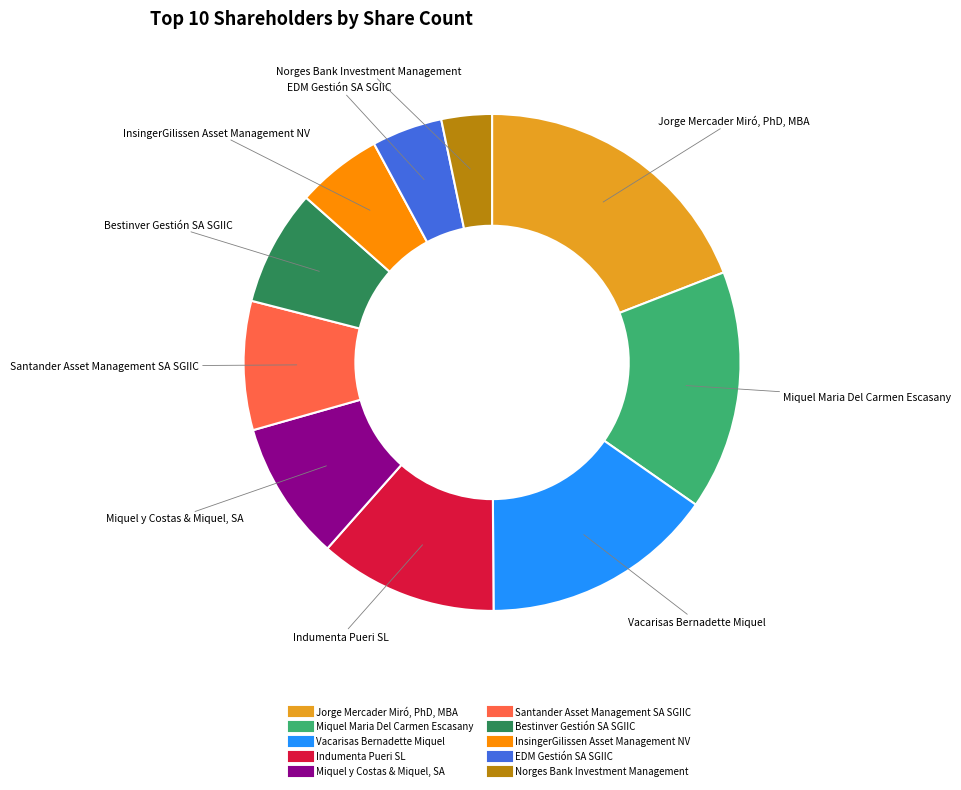

How many slices are in this pie chart?

10